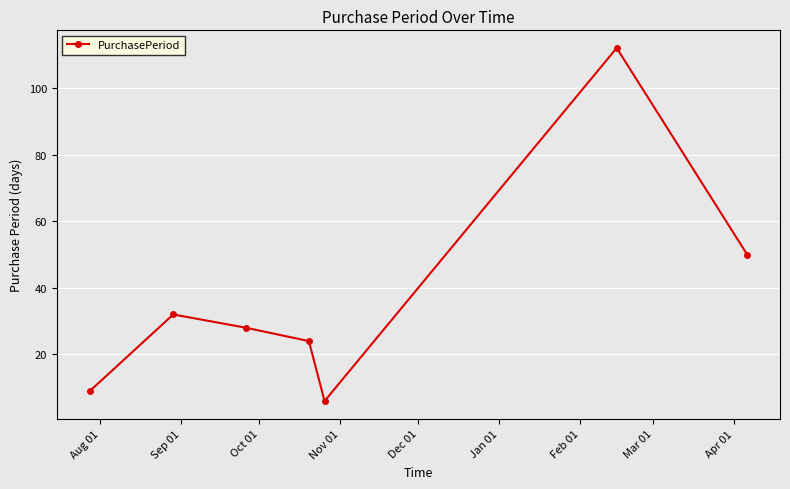

What is the difference between the second highest and minimum values?

44